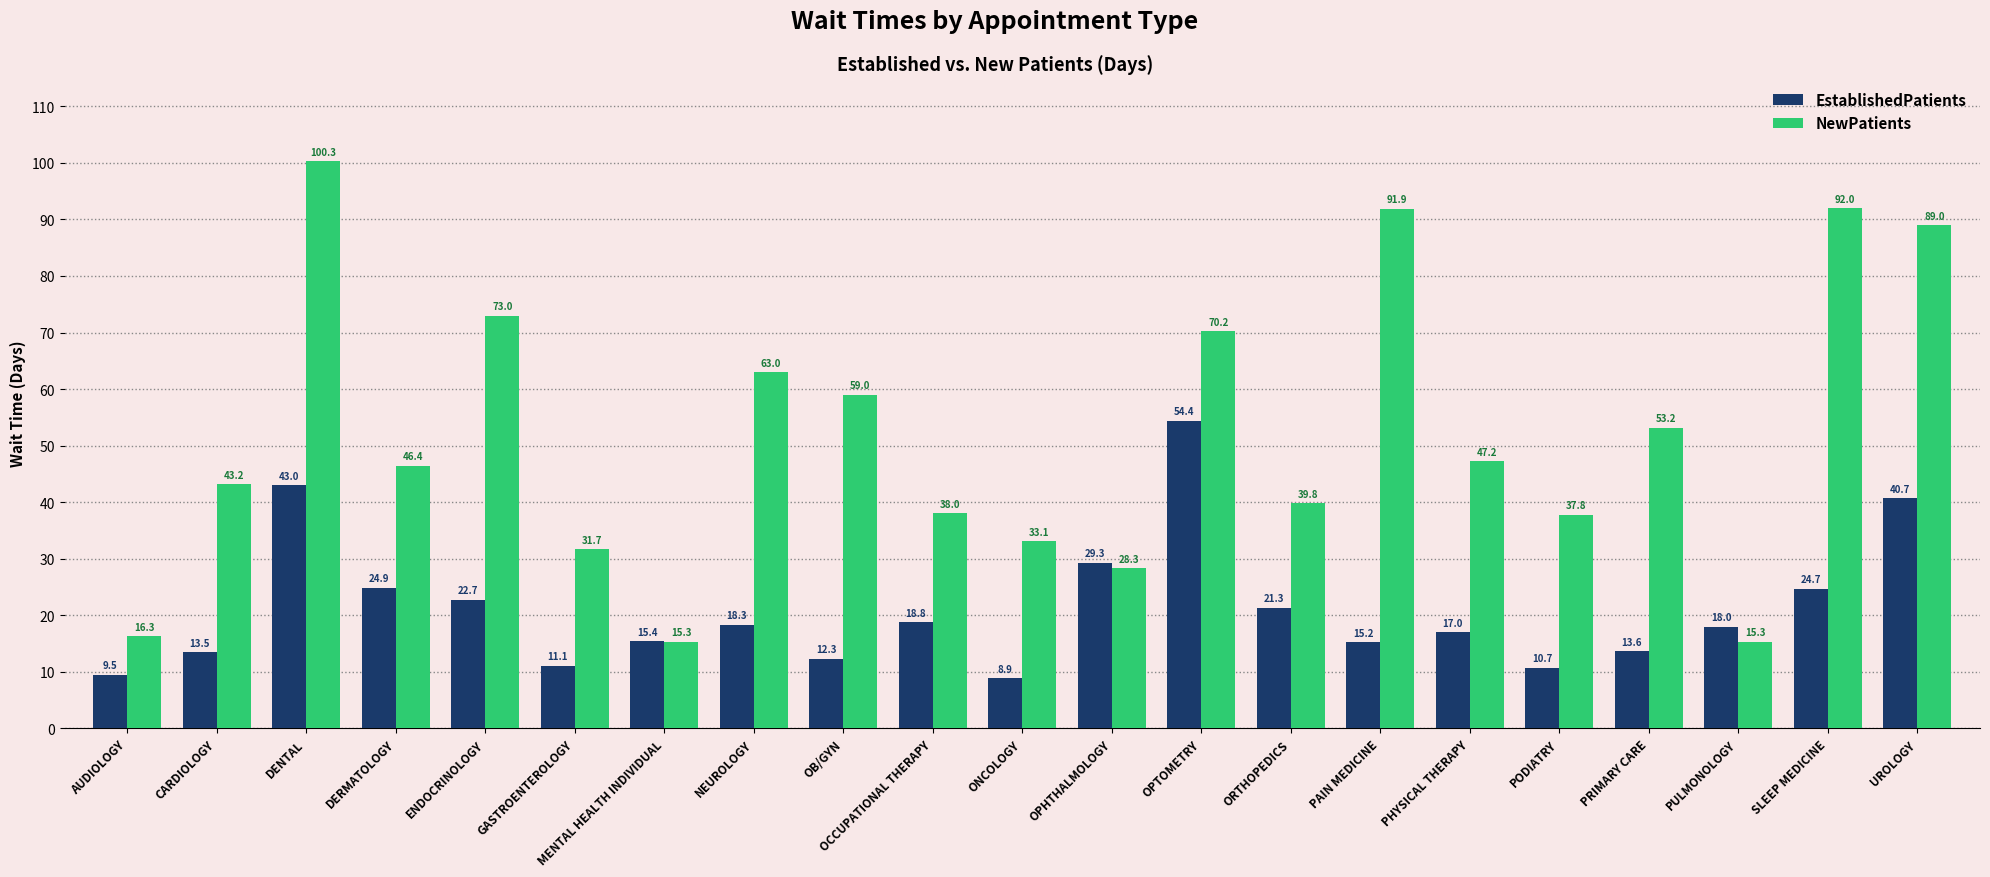

List the series in order of their peak value, lowest first.

EstablishedPatients, NewPatients